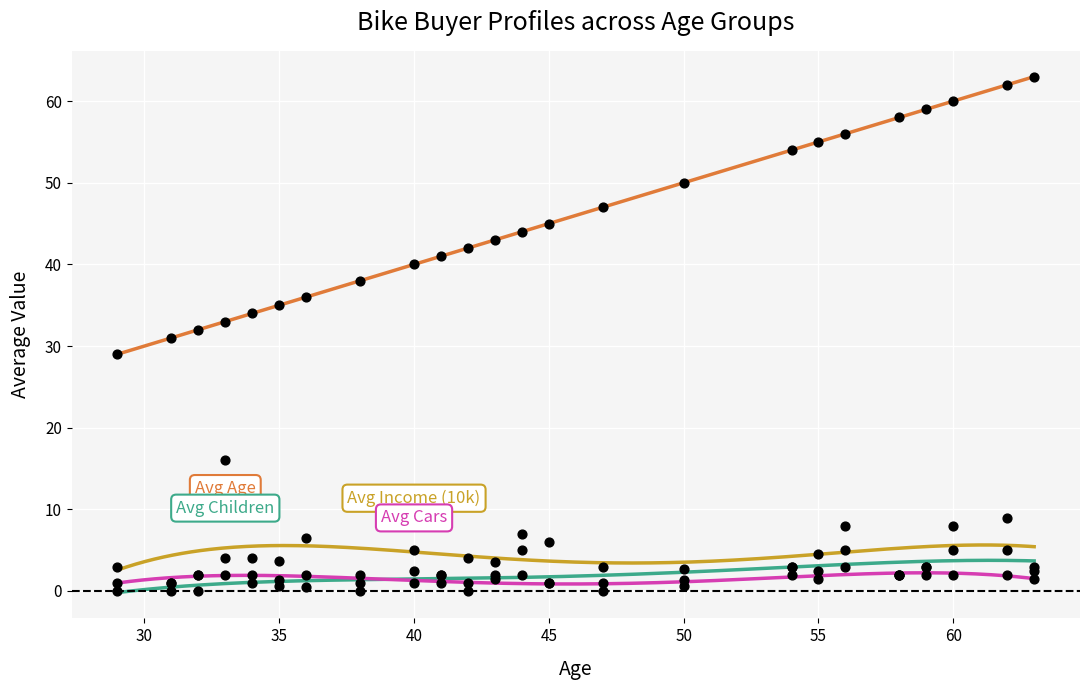

What is the total value across all series at 41?

46.0